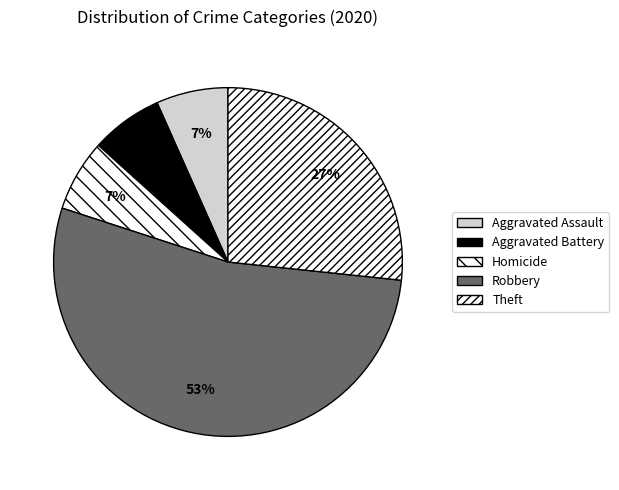

Which slice is the largest?

Robbery